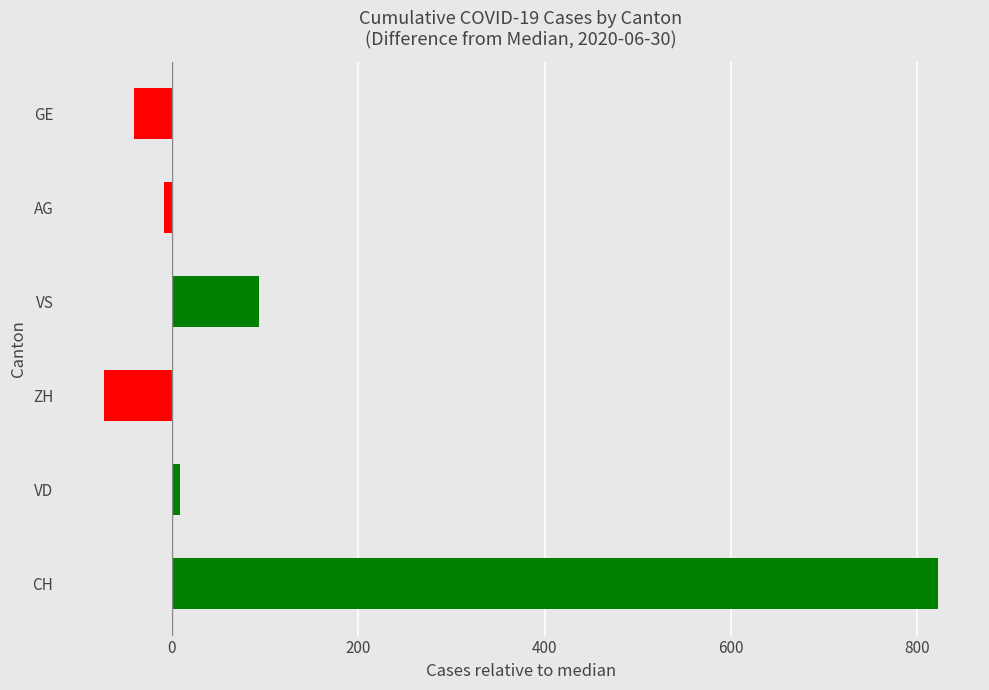

How many negative values are there?

3